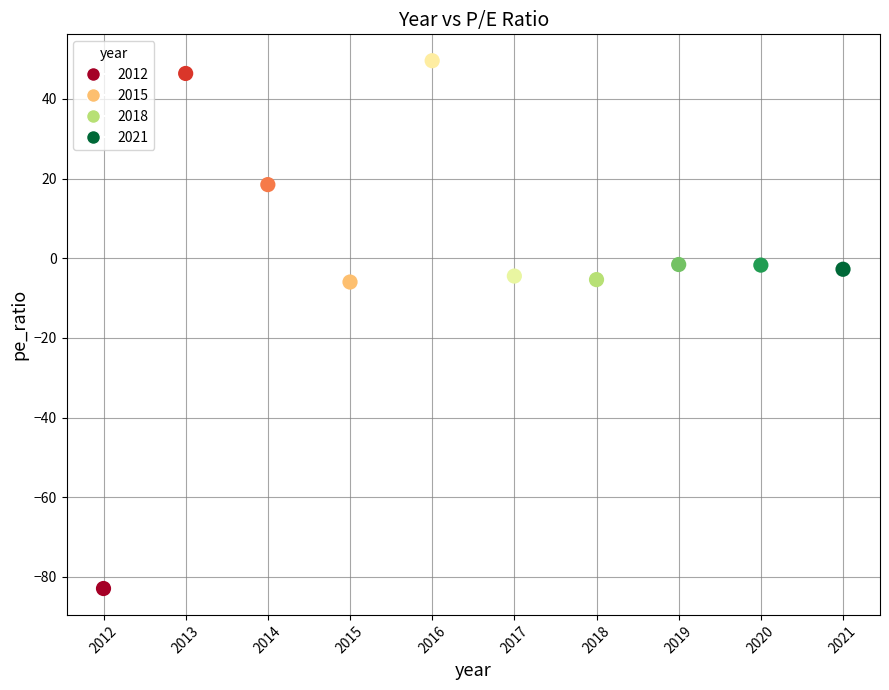

What is the average X value?

2016.5